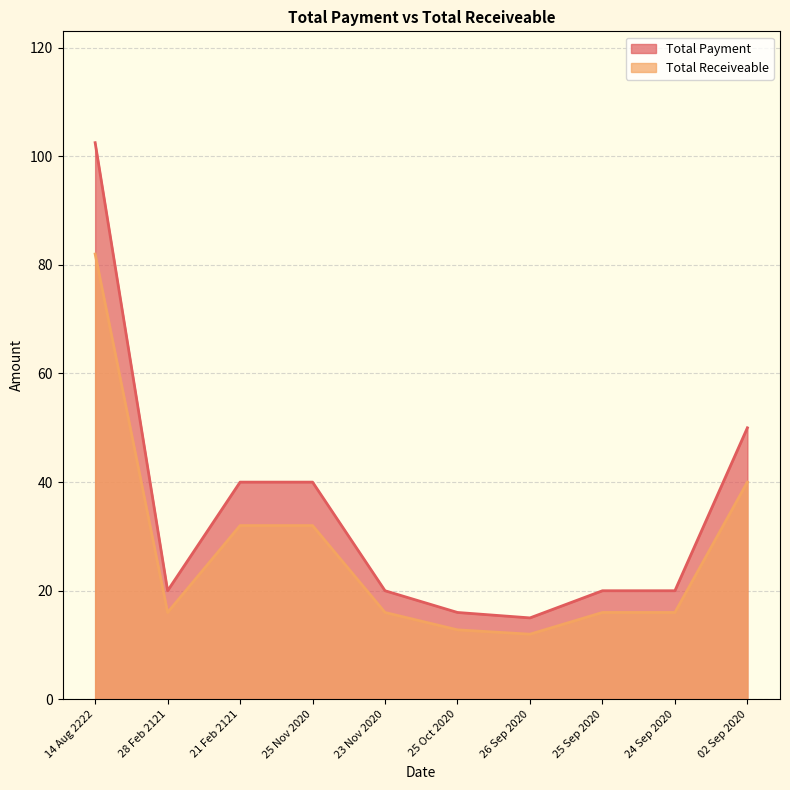

What is the total value across all series at 25 Oct 2020?

28.8